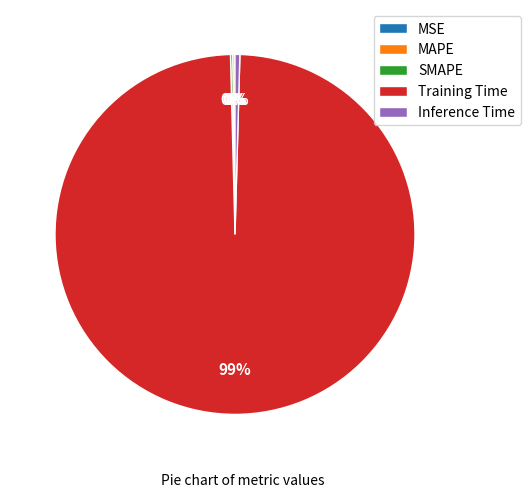

What is the majority slice?

Training Time